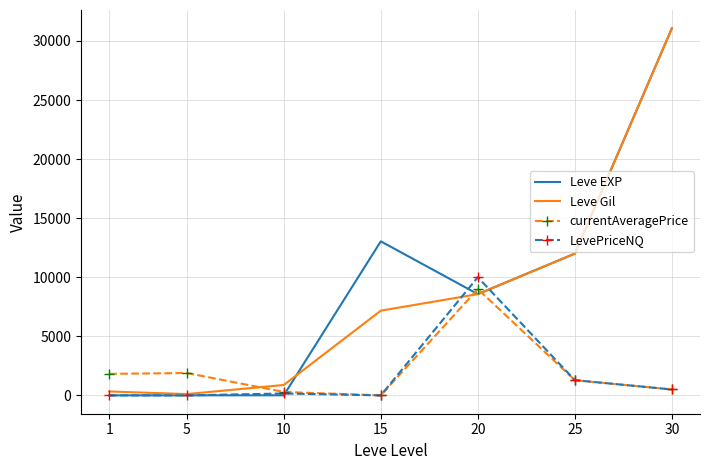

Between 1 and 20, which series saw the biggest shift?

LevePriceNQ